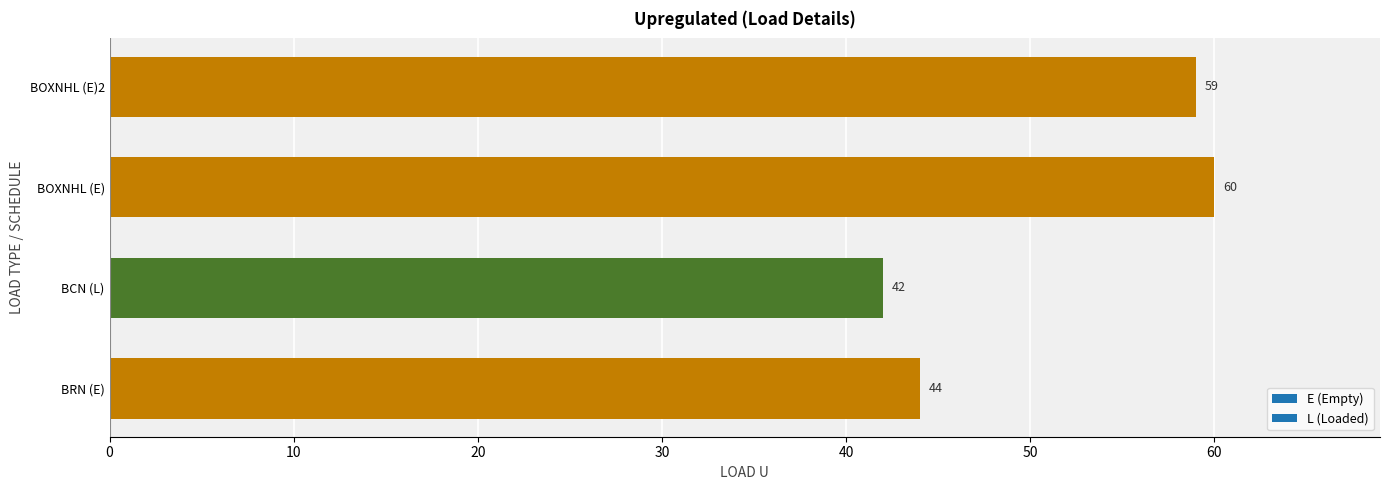

What is the sum of the values at BRN (E) and BOXNHL (E)2?

103